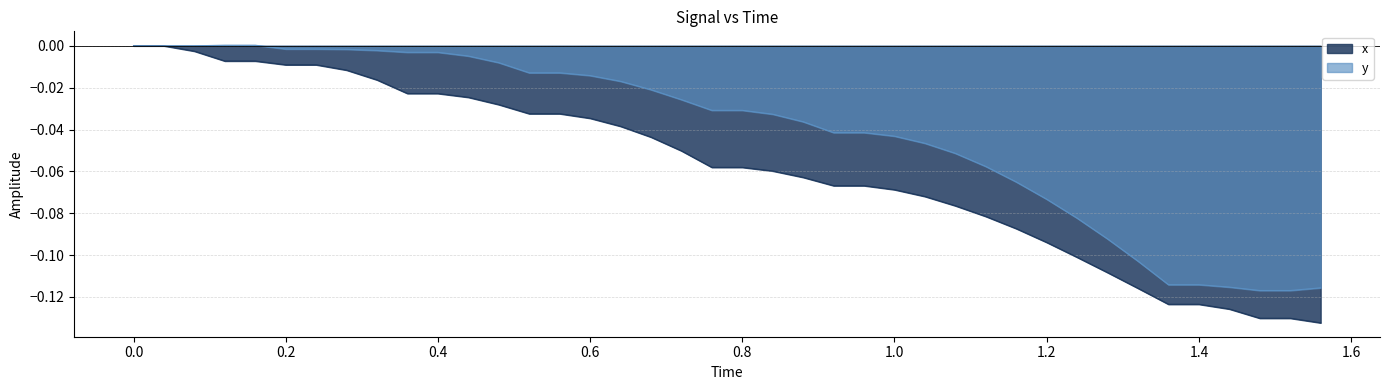

How many negative values does the y series have?

35